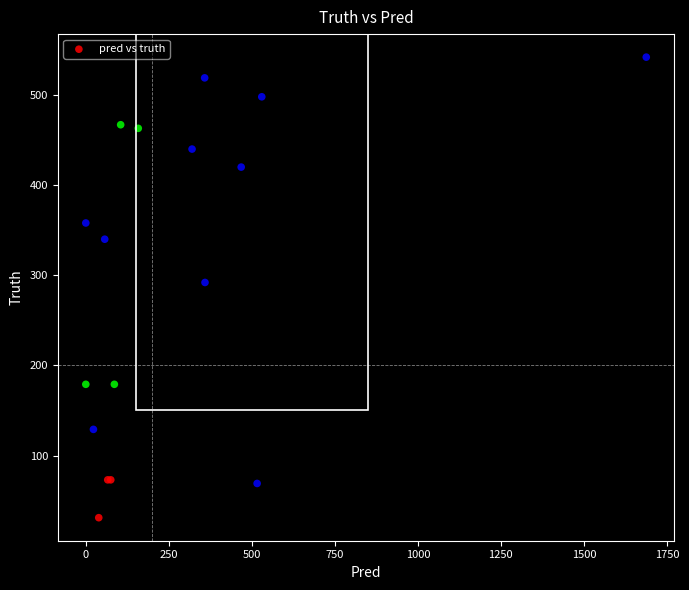

What Y value in the scatter plot is closest to 286?

292